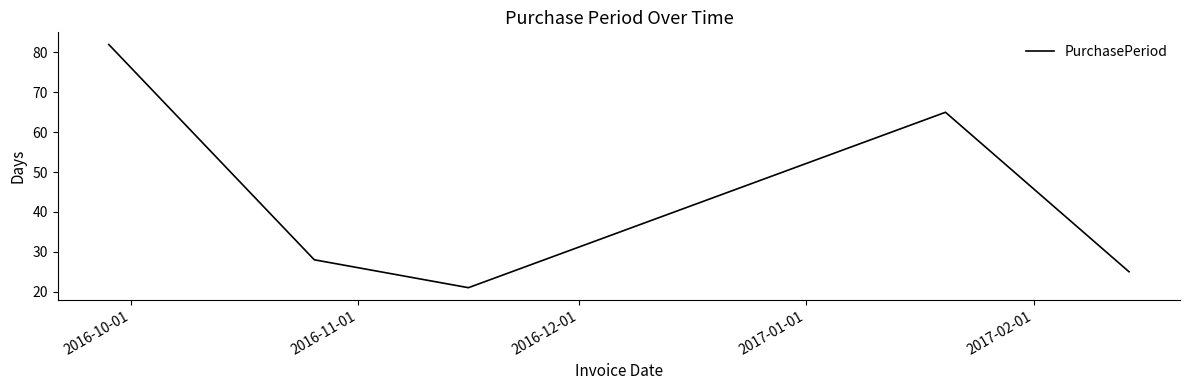

How many series are shown in this chart?

1